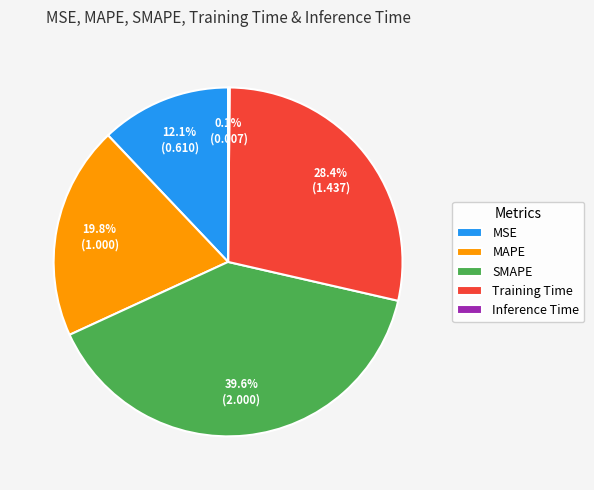

True or false: MSE accounts for 23% of the total.

False